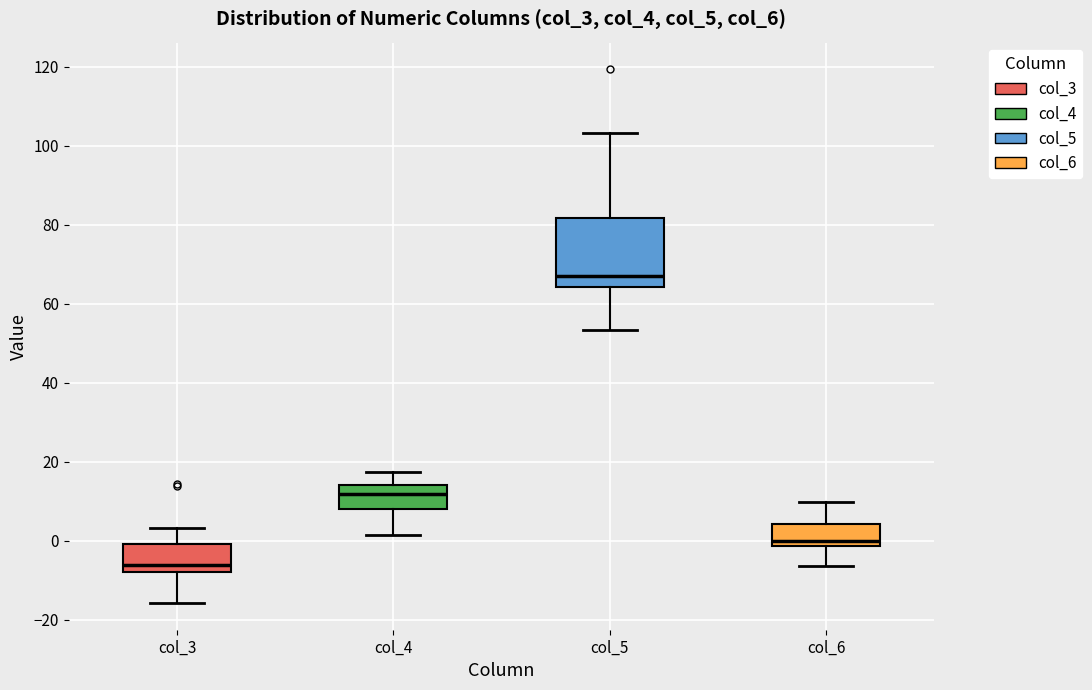

Which box's median line is the lowest?

col_3